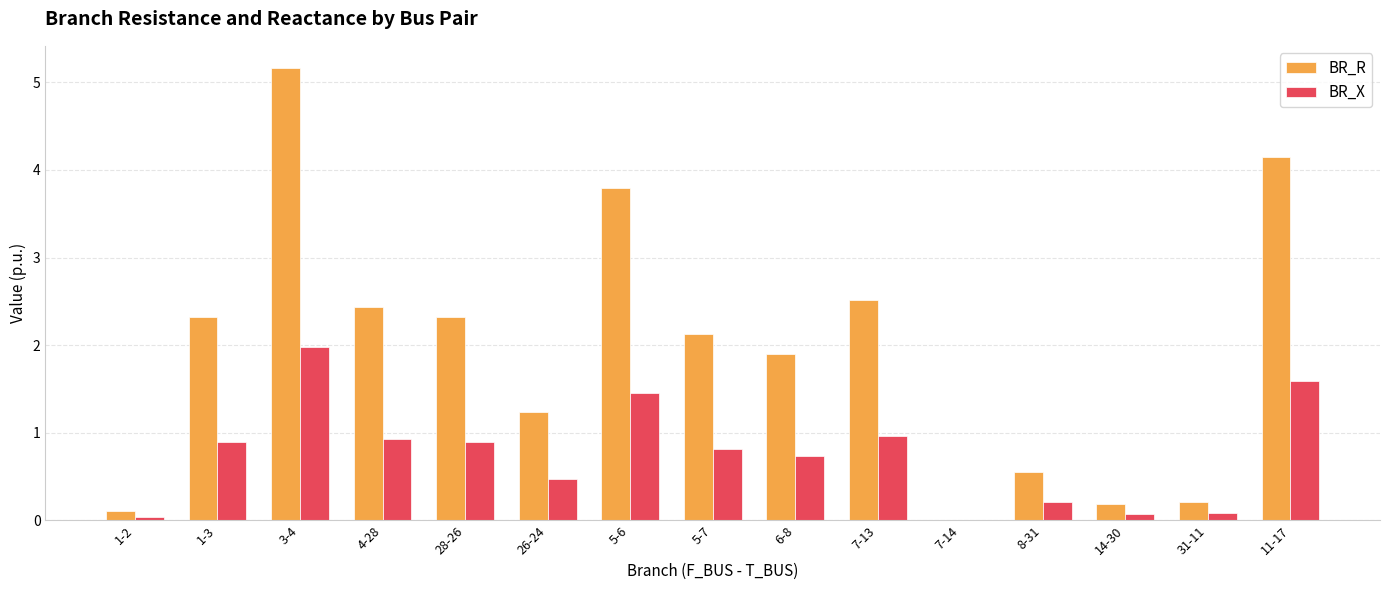

What is the maximum value for BR_R?

5.2